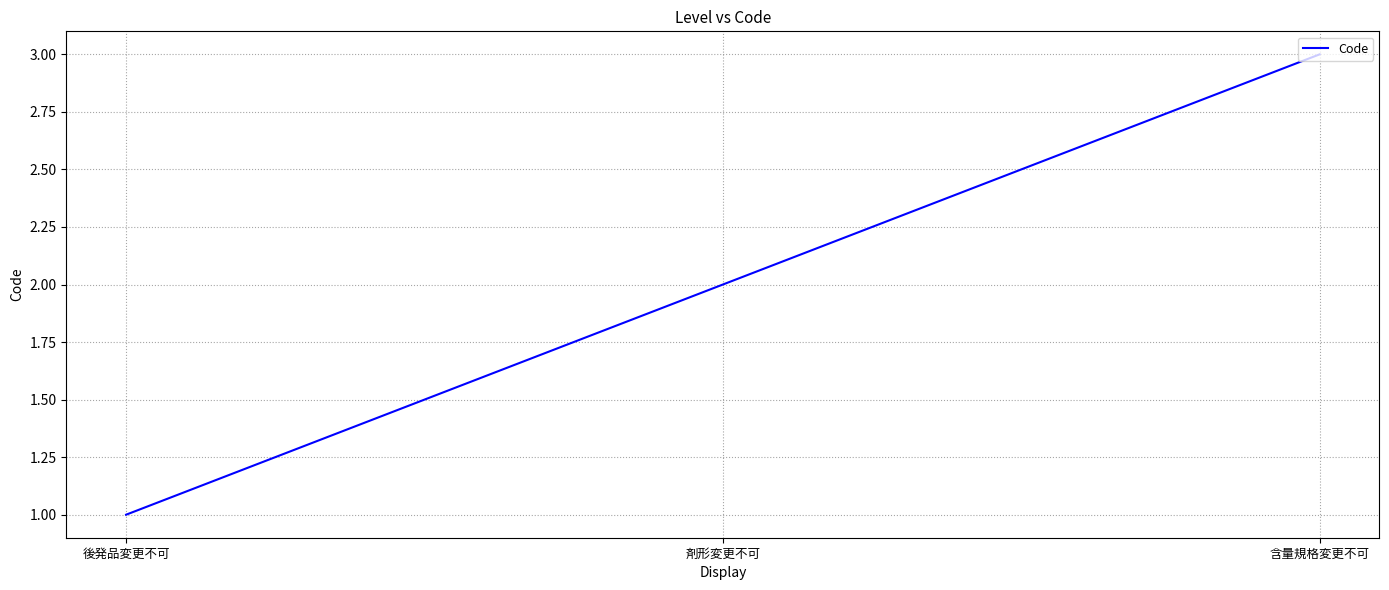

Reading right to left, transcribe all the data shown in this chart.

含量規格変更不可=3	剤形変更不可=2	後発品変更不可=1